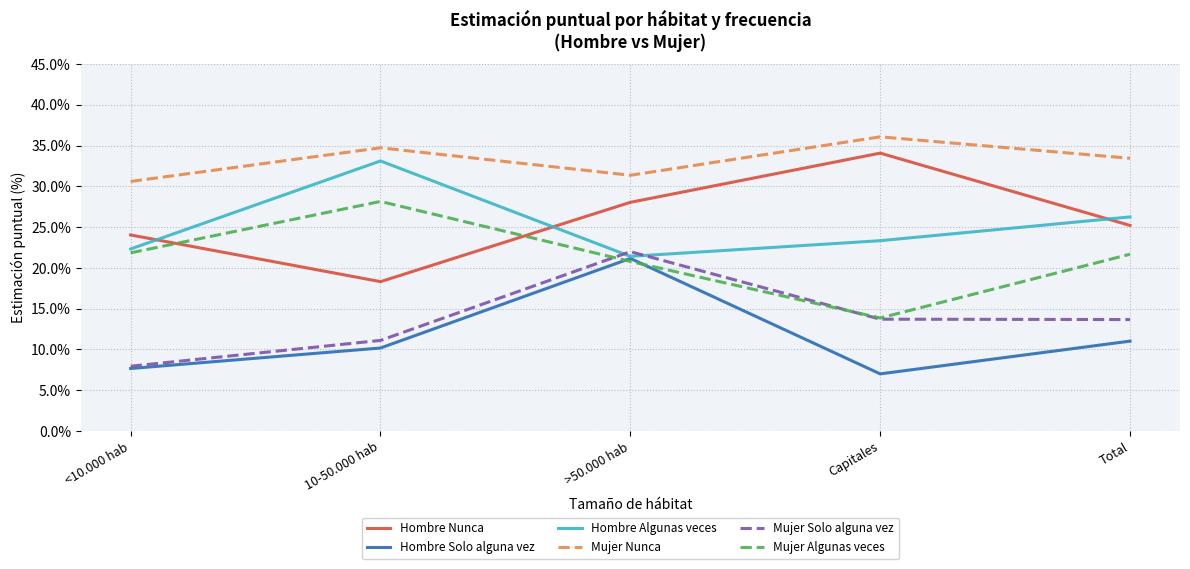

What is the total value across all series at Capitales?

128.1